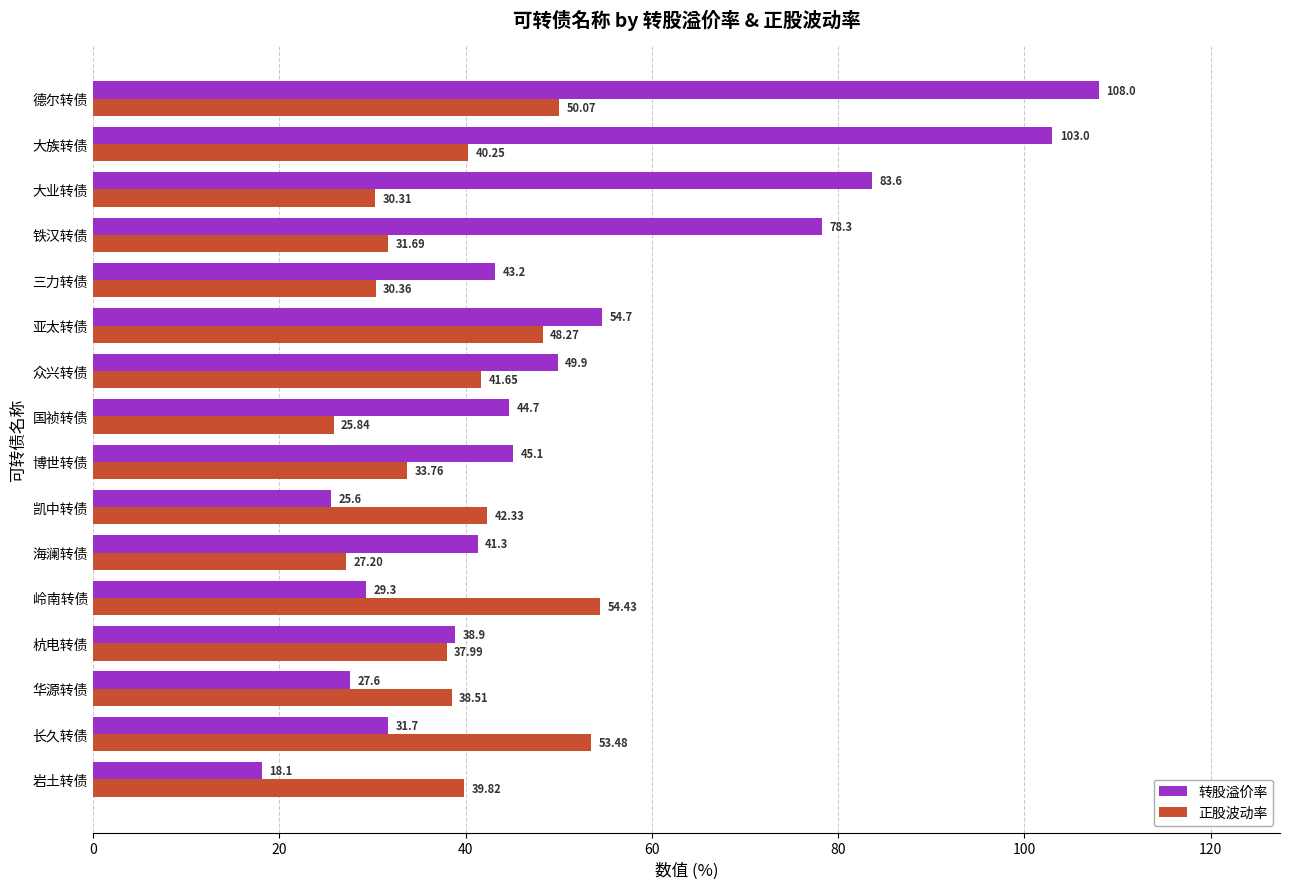

Where is 转股溢价率 nearest to the value 63?

亚太转债